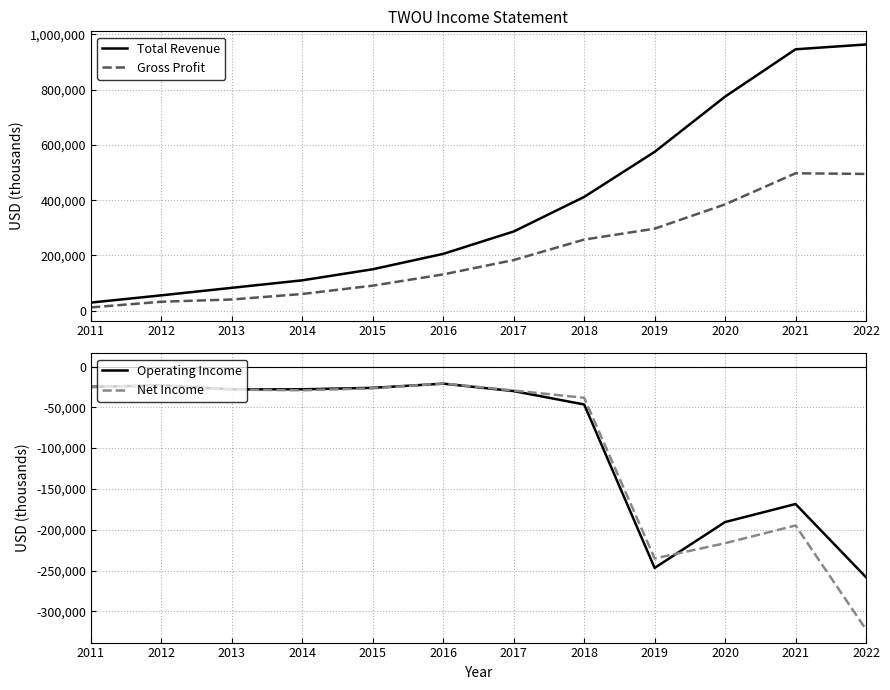

Reading left to right, extract all data points from this chart.

Total Revenue: 2011=29700	2012=55900	2013=83100	2014=110200	2015=150200	2016=205900	2017=286800	2018=411800	2019=574700	2020=774500	2021=945700	2022=963100
Gross Profit: 2011=12300	2012=32700	2013=40900	2014=60800	2015=90900	2016=131600	2017=183500	2018=257500	2019=297000	2020=384800	2021=497300	2022=494900
Operating Income: 2011=-24900	2012=-23100	2013=-28000	2014=-27900	2015=-26100	2016=-21000	2017=-30100	2018=-46500	2019=-246800	2020=-190600	2021=-168500	2022=-258200
Net Income: 2011=-25200	2012=-23500	2013=-28300	2014=-29100	2015=-26700	2016=-20700	2017=-29400	2018=-38300	2019=-235200	2020=-216500	2021=-194800	2022=-322200